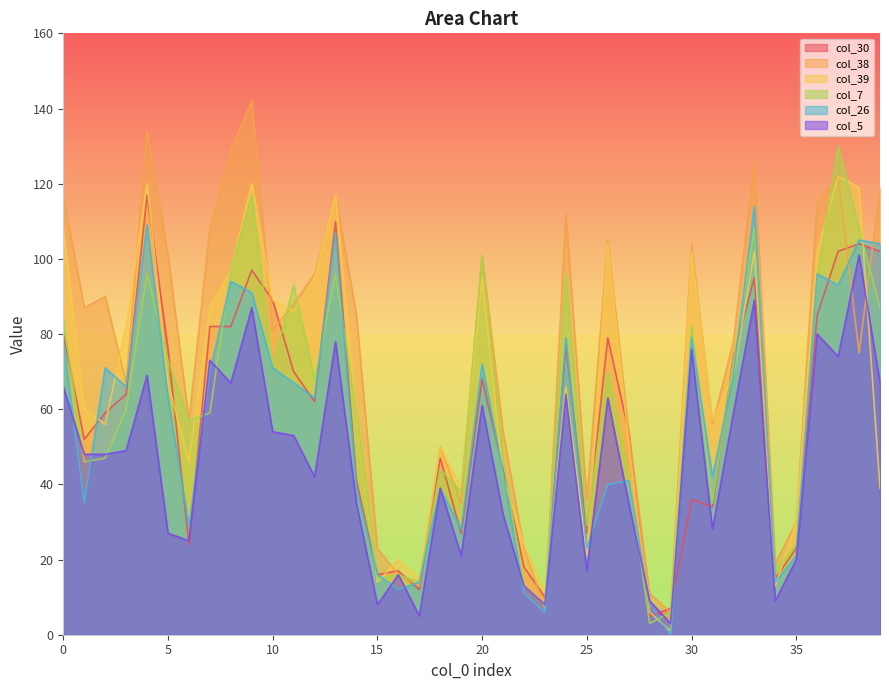

What is the value of the col_30 point at the 17th from the left?

17